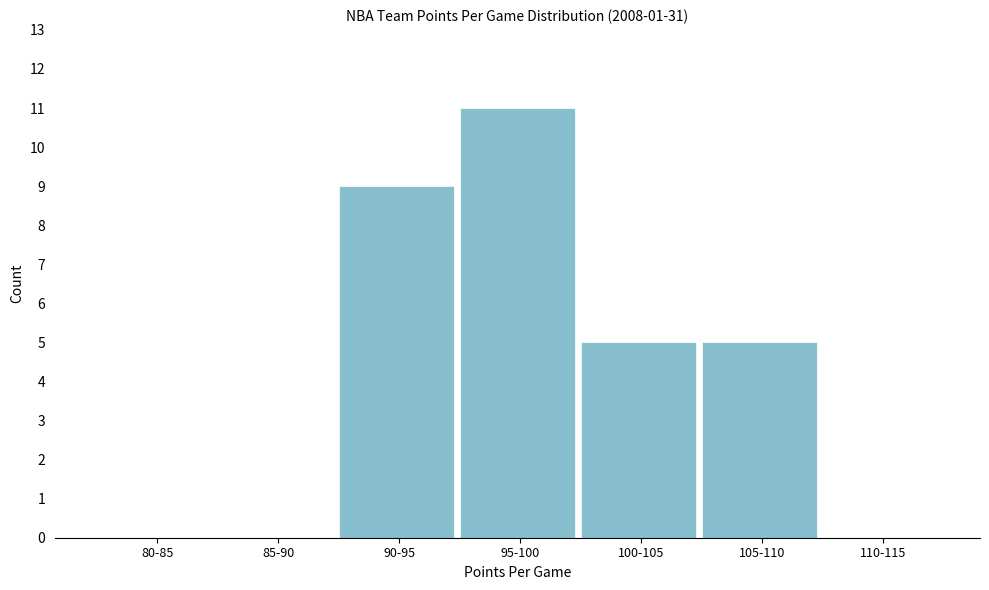

Reading left to right, list all the values displayed in this chart.

80-85=0	85-90=0	90-95=9	95-100=11	100-105=5	105-110=5	110-115=0